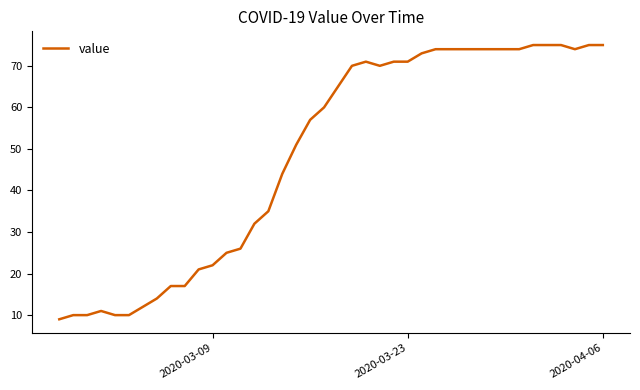

What is the minimum value shown in the chart?

9